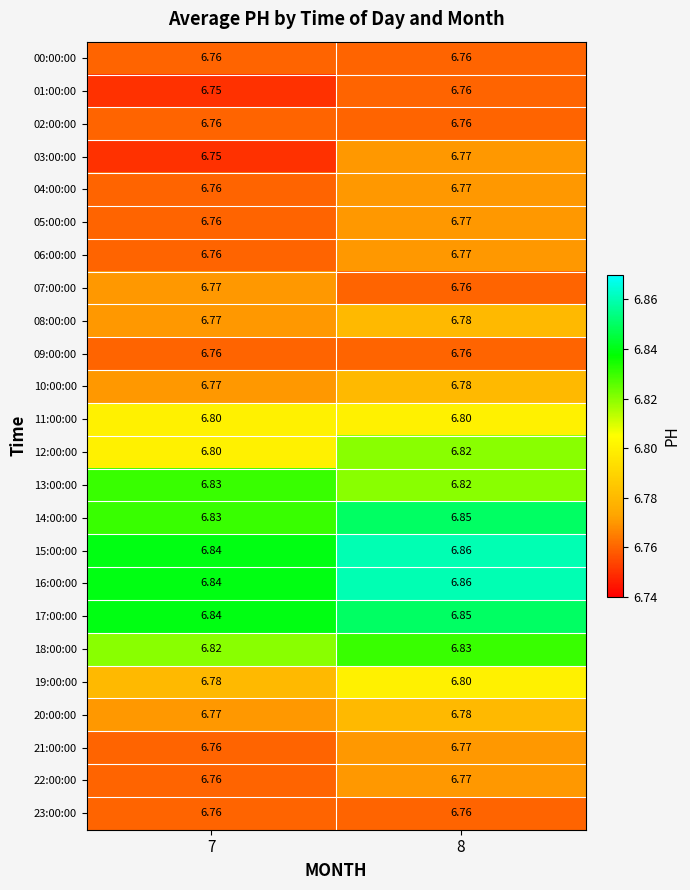

Is the value of 14:00:00 at 8 greater than the value of 03:00:00 at 8?

Yes